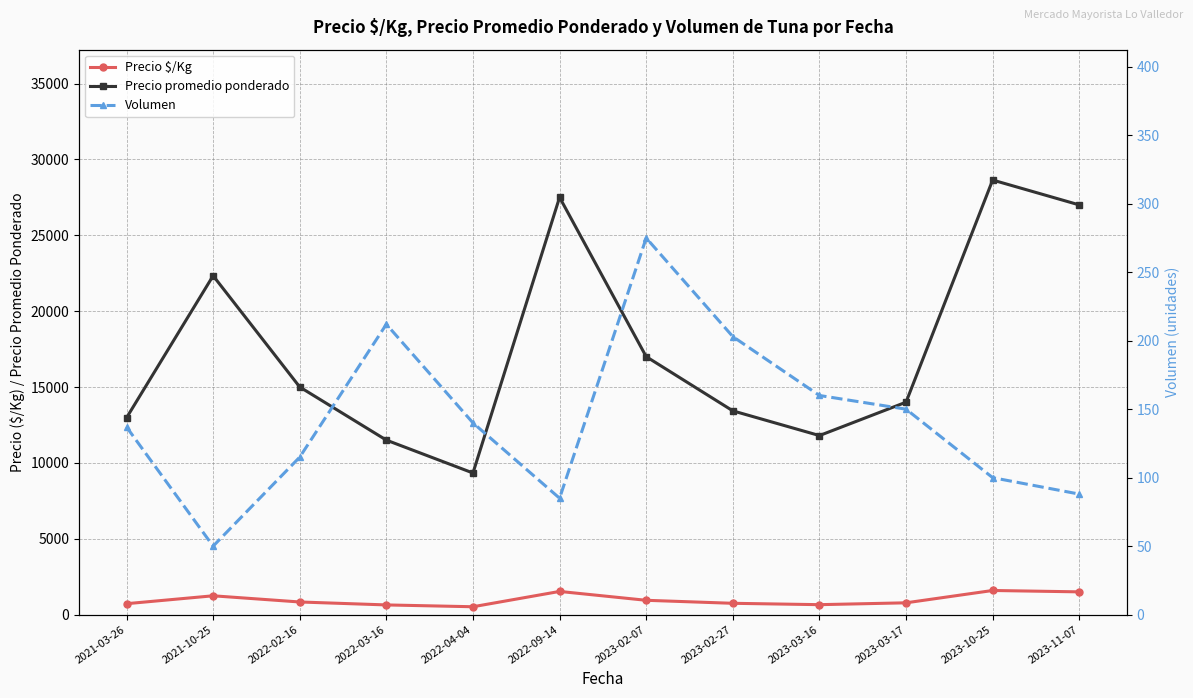

Count the number of categories in the chart.

12